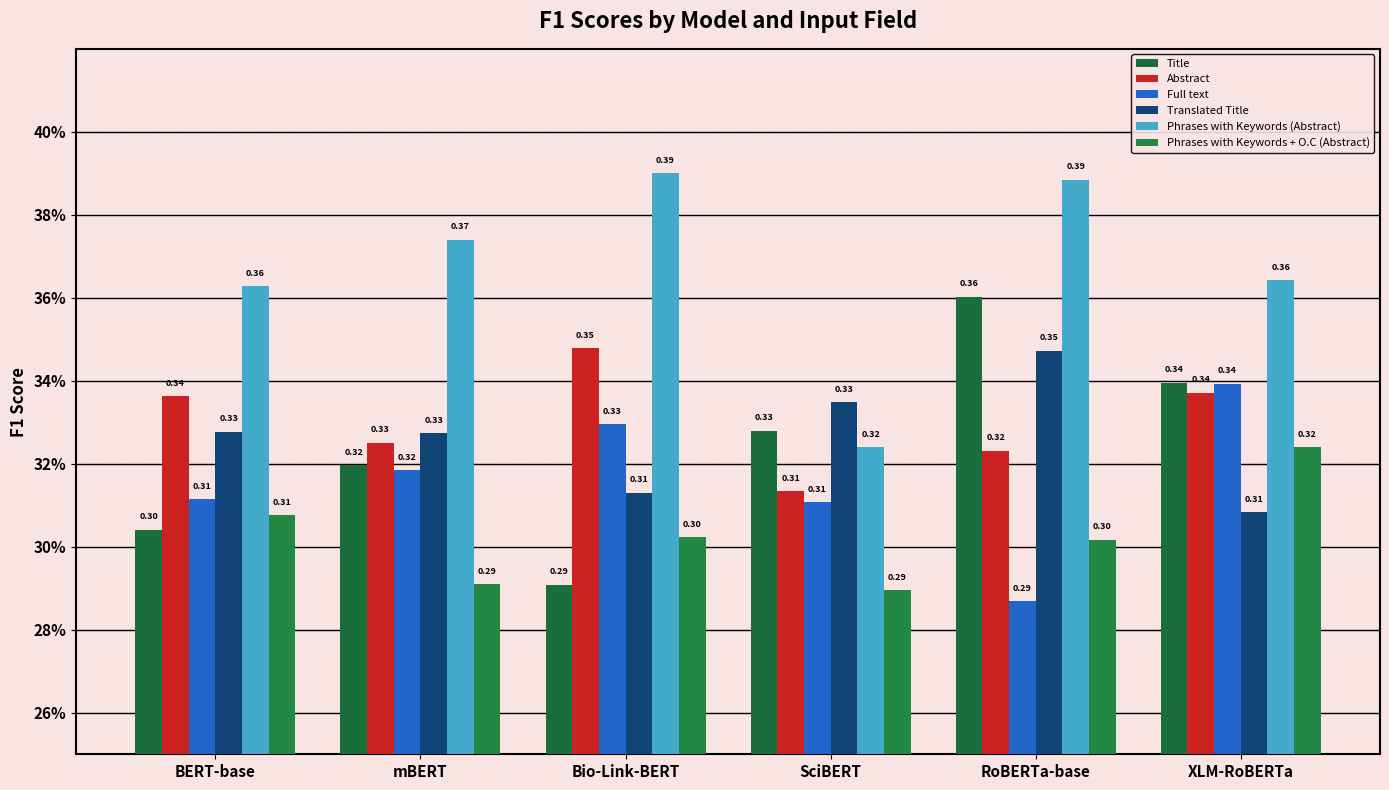

At which label does Title reach its minimum?

Bio-Link-BERT